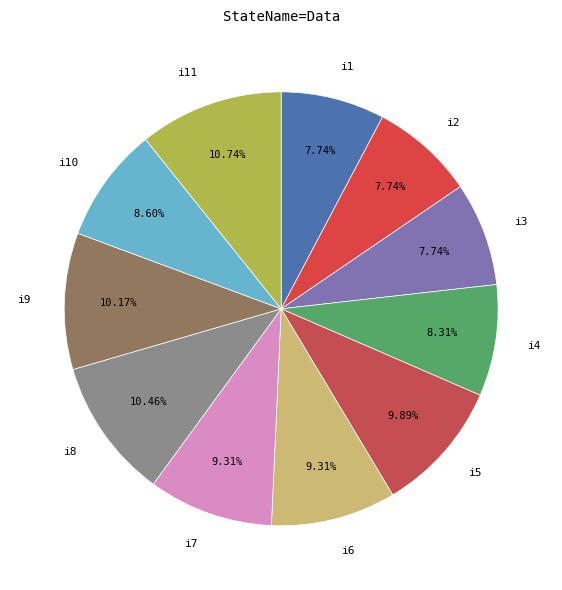

How many segments does this pie chart have?

11